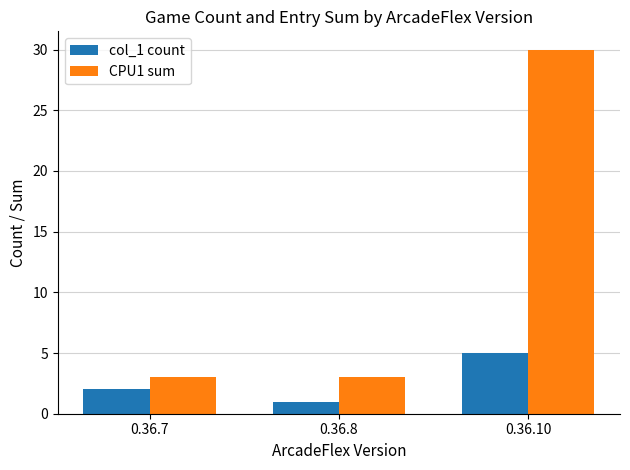

Rank the series at 0.36.10 from lowest to highest value.

col_1 count, CPU1 sum